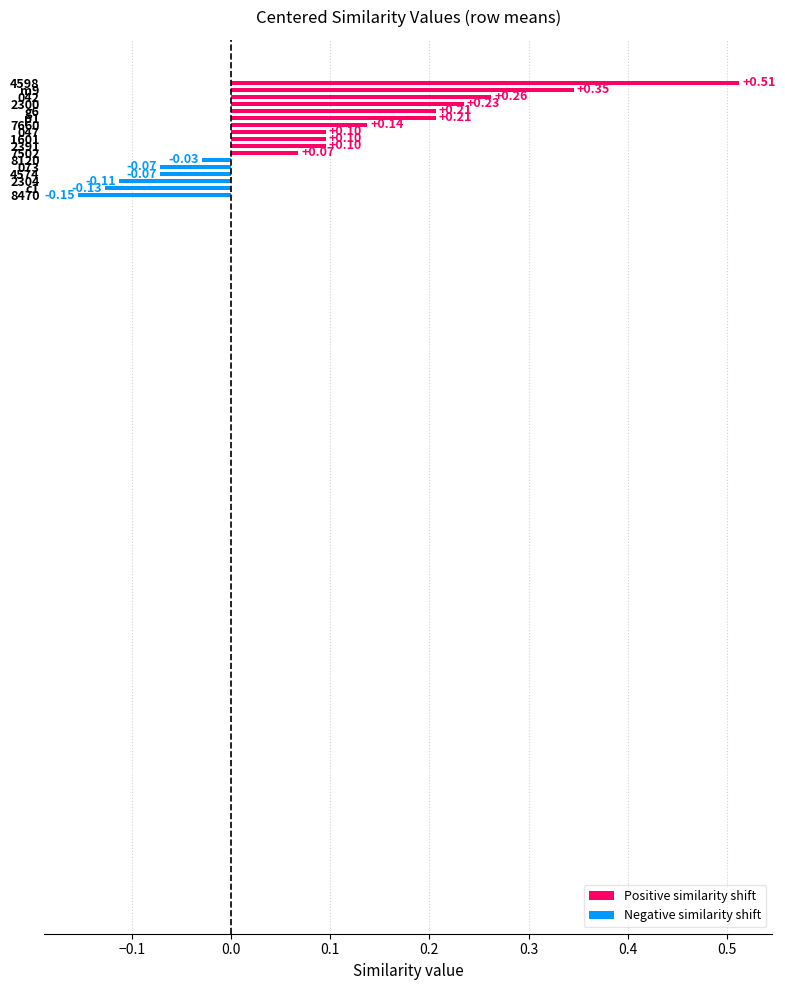

How many negative values are there?

6